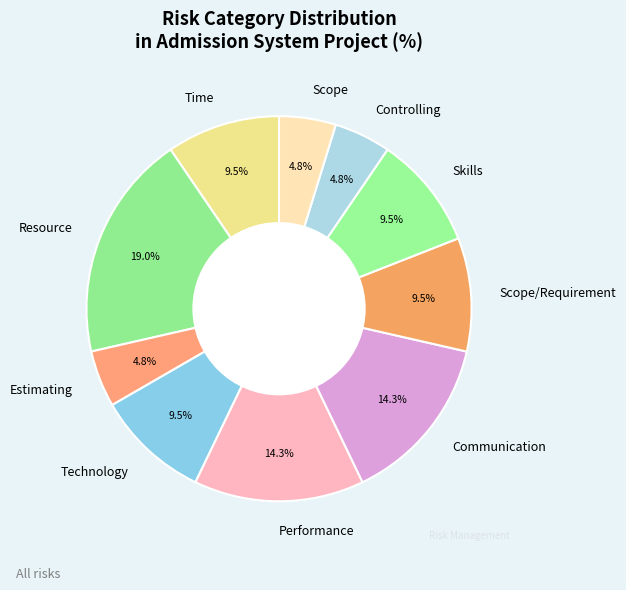

Is there a majority slice in this chart?

No